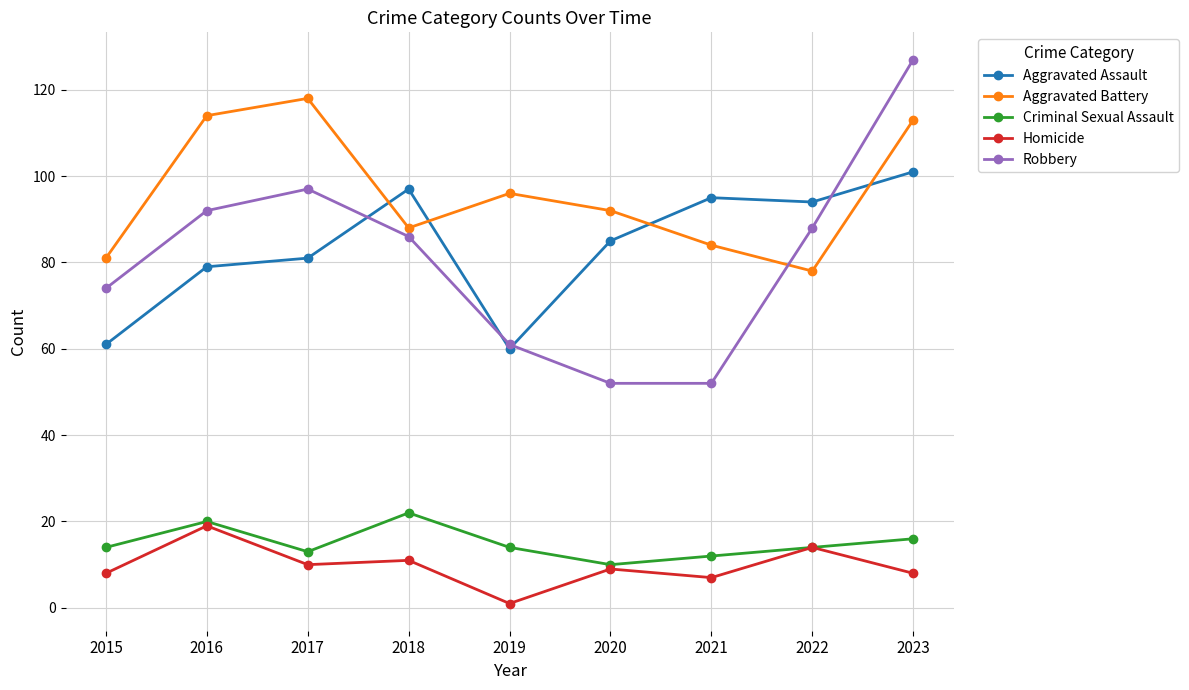

Is it true that Aggravated Battery equals 123 at 2021?

False